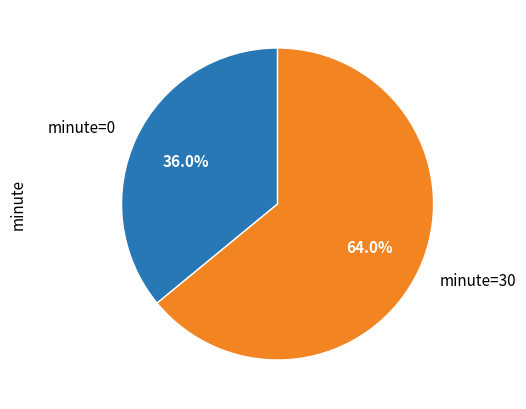

Rank the categories by value from lowest to highest.

minute=0, minute=30